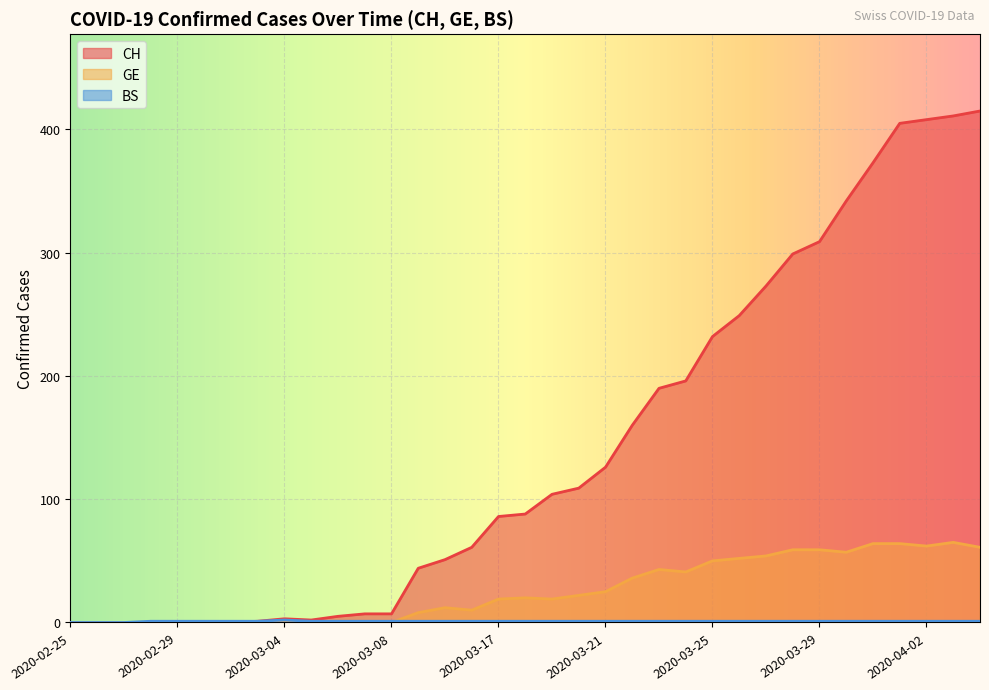

What is the maximum value shown in the chart?

415